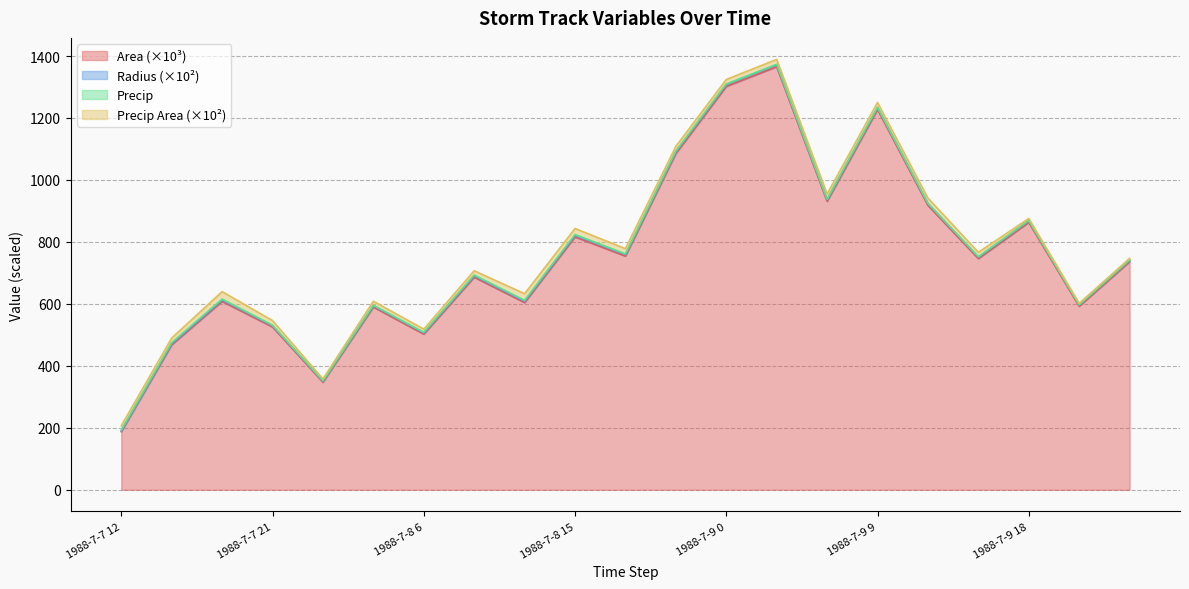

True or false: radius has a value of 529.7 at 1988-7-7 21.

True